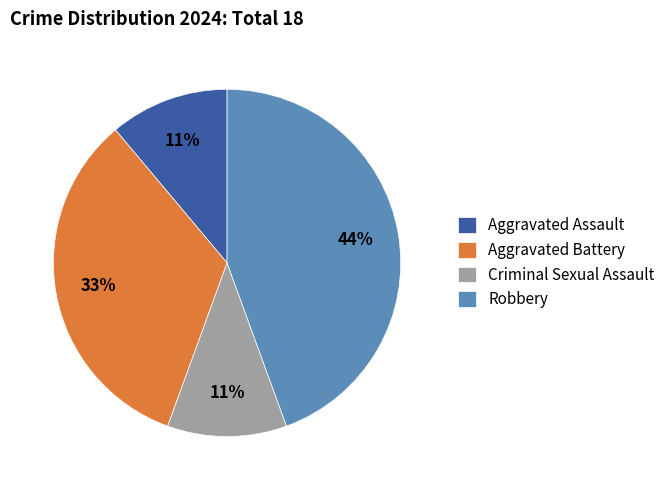

To the nearest percent, what is the difference between the Criminal Sexual Assault and Aggravated Battery slice percentages?

22%